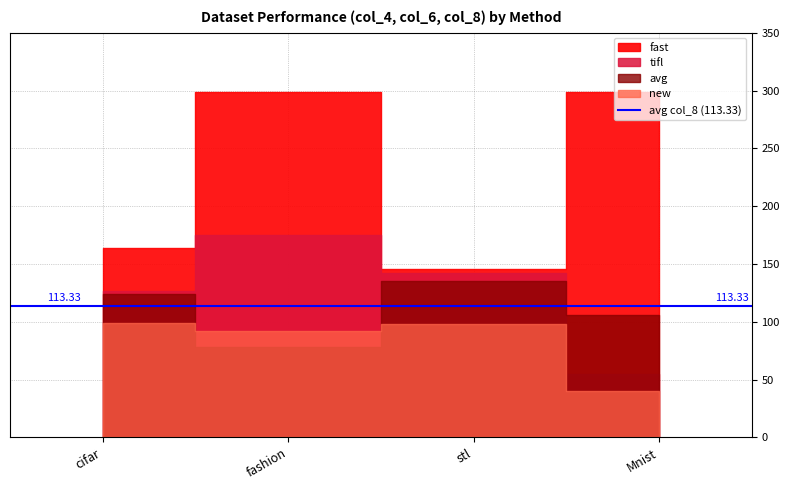

Is the value of fast at fashion greater than the value of tifl at Mnist?

Yes